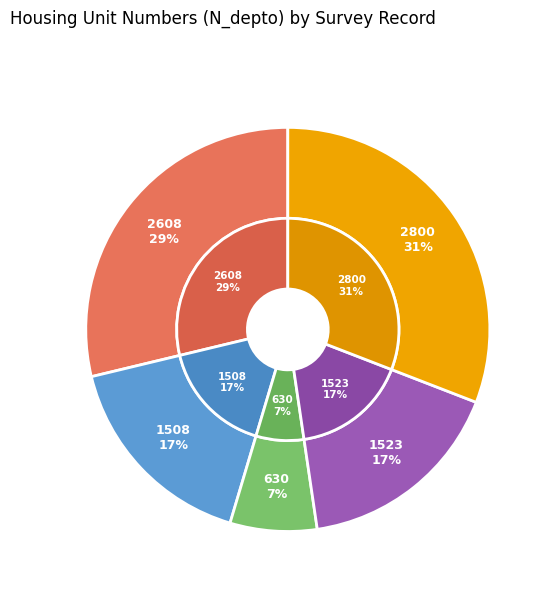

Is it true that 2608 is 29% of the pie?

True